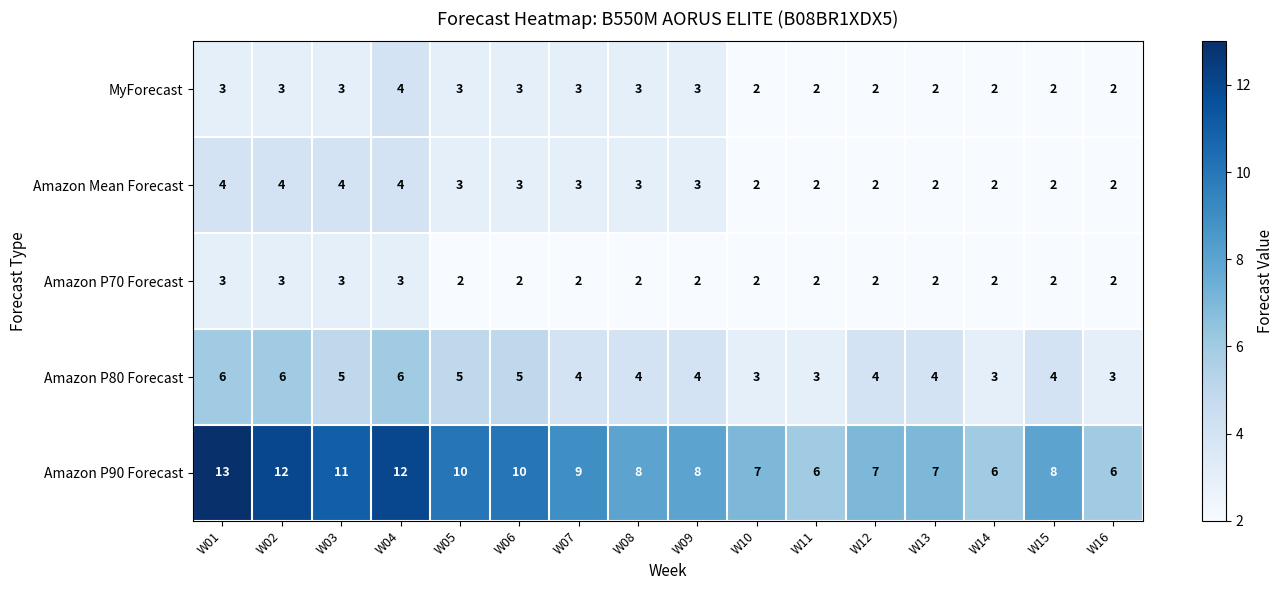

True or false: Amazon Mean Forecast has a value of 1 at W15.

False